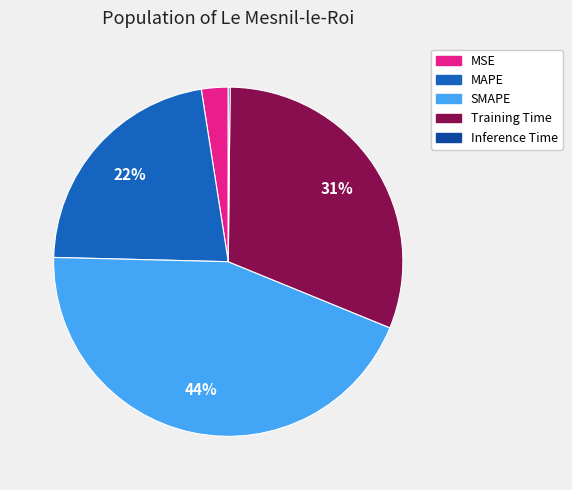

Combined, do MSE and Training Time account for over 50%?

No